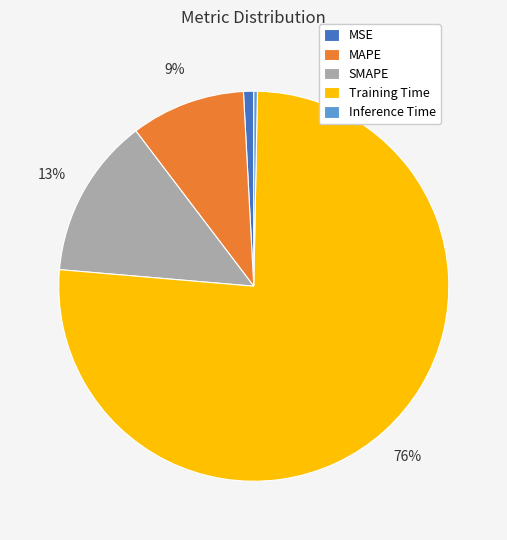

Rank the categories by value from highest to lowest.

Training Time, SMAPE, MAPE, MSE, Inference Time